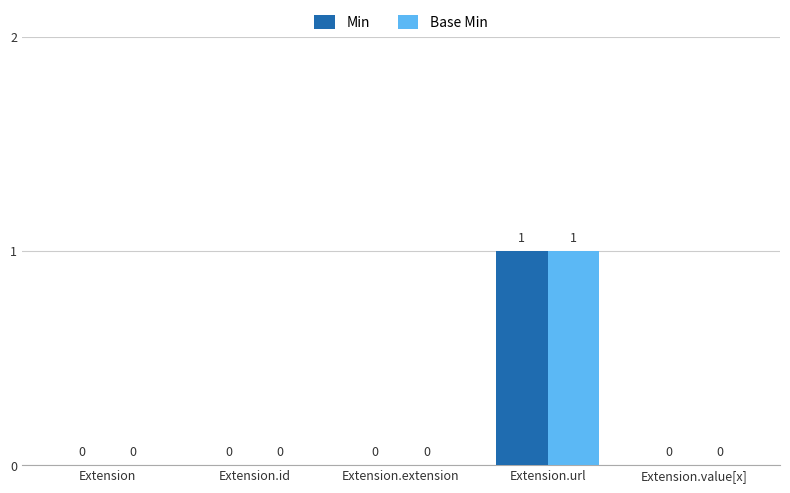

Is it true that Min equals 0 at Extension?

True